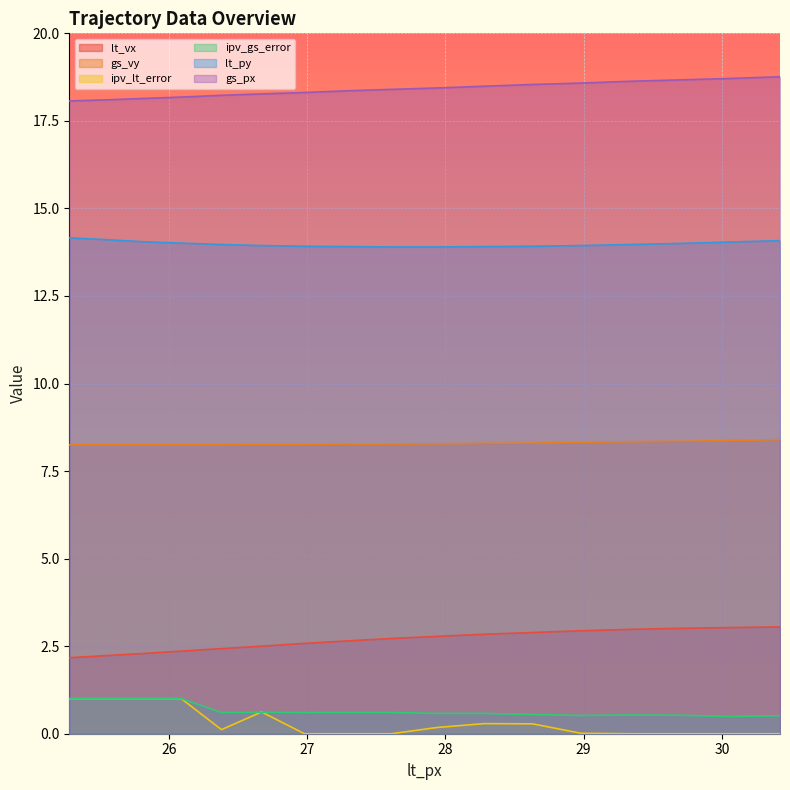

At which category does the chart reach its minimum across all series?

26.98